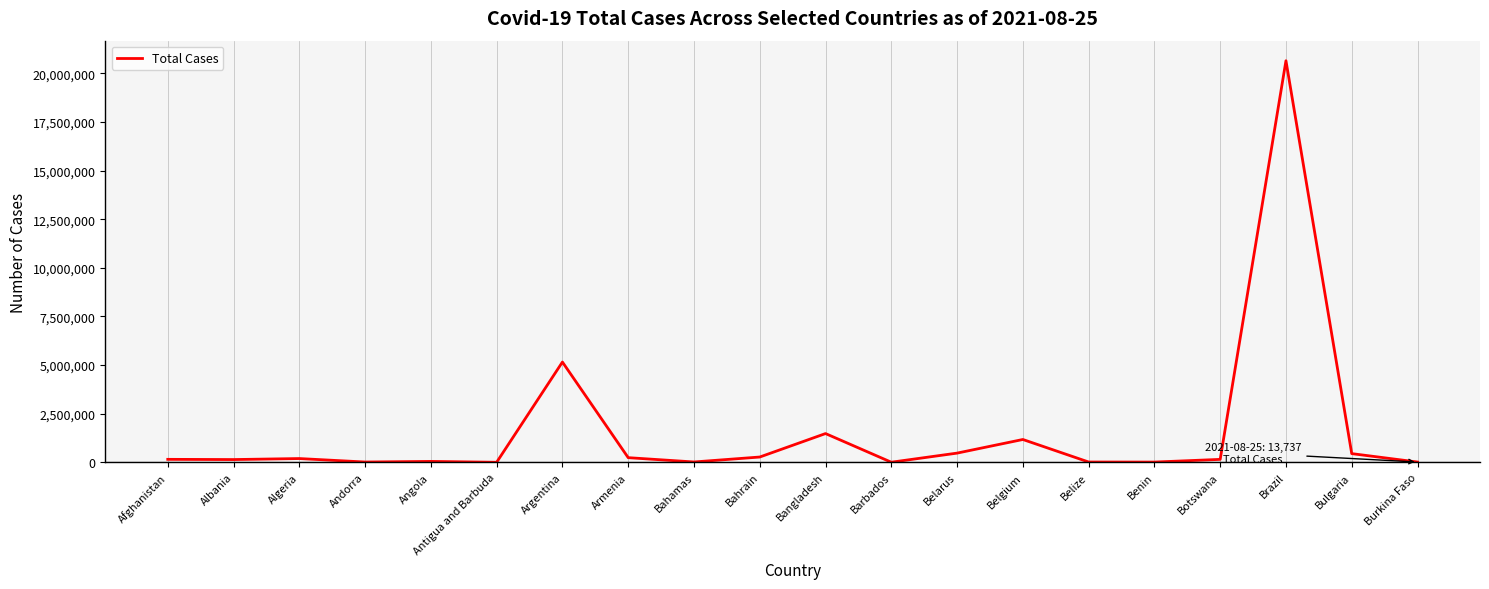

What is the greatest value displayed?

20645537